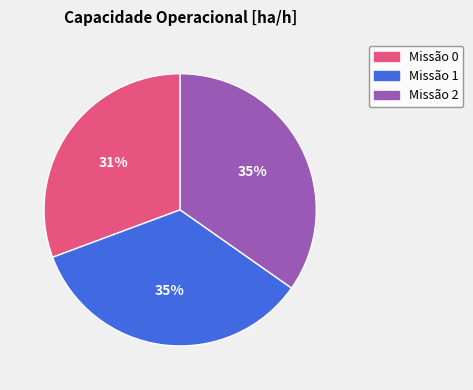

Is it true that Missão 0 is 45% of the pie?

False